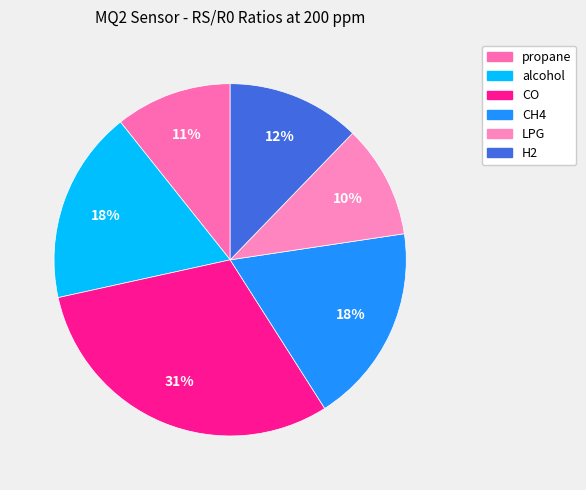

What is the total percentage of propane and H2?

22.9%